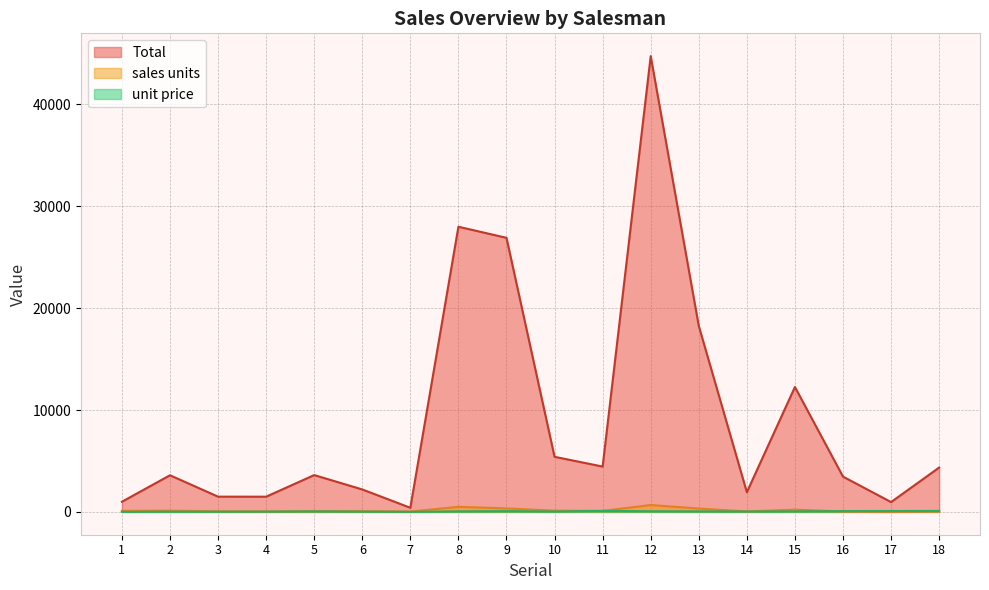

What are all the series names shown in the legend?

Total, sales units, unit price